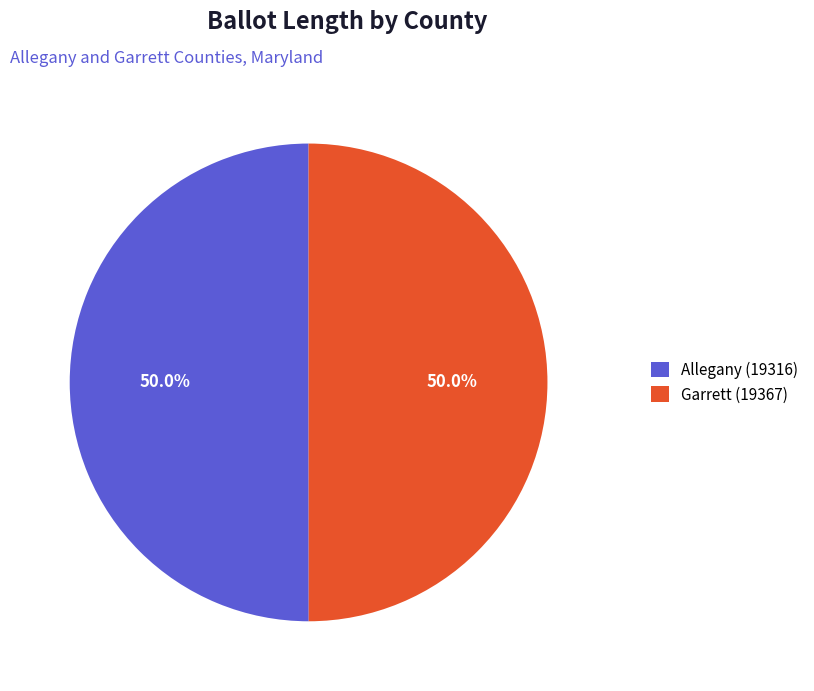

To the nearest percent, what is the combined percentage of Allegany (19316) and Garrett (19367)?

100%